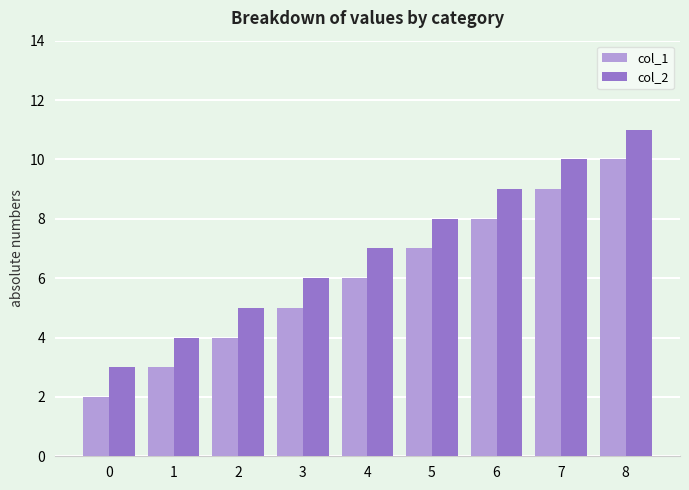

The col_1 series shows 12 at 6. True or false?

False